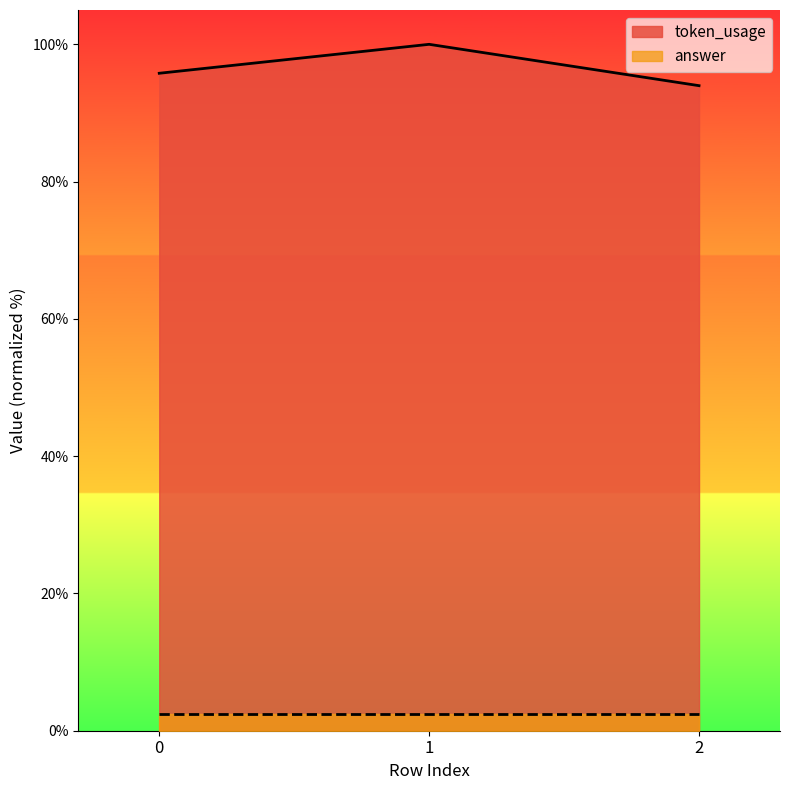

How many lines are shown in the chart?

2